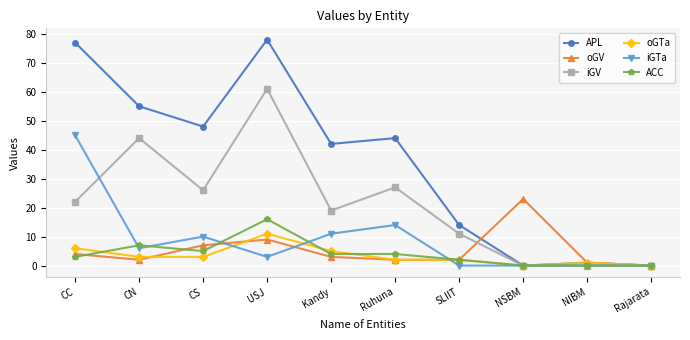

What is the label of the 5th point from the left?

Kandy